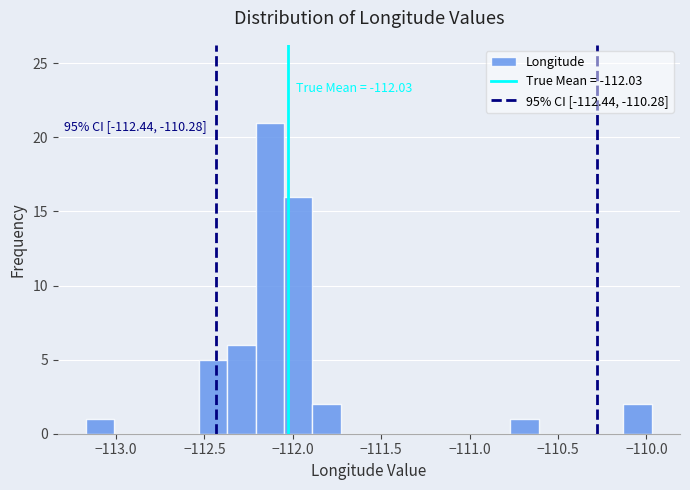

Around what value on the x-axis is the tallest bar? Give the approximate position of its centre, as read against the axis.

-112.15